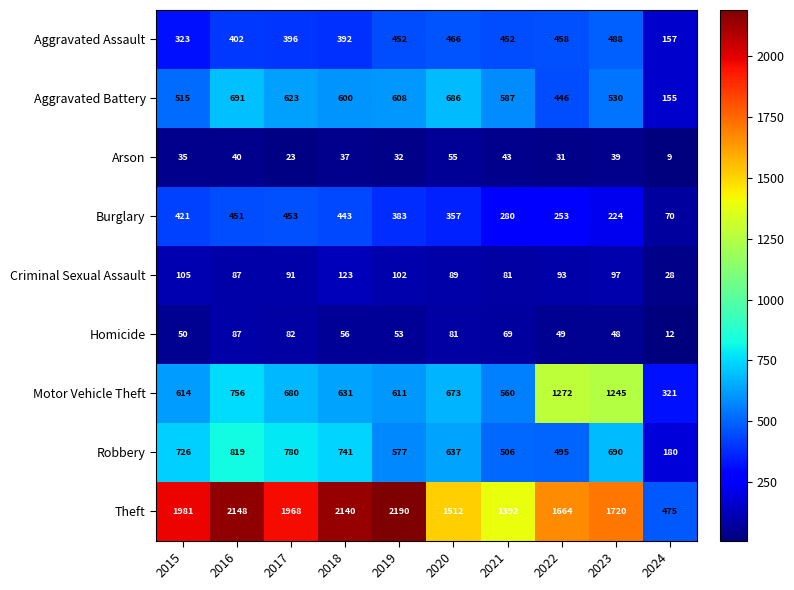

What is the sum of the Robbery values at 2019 and 2017?

1357